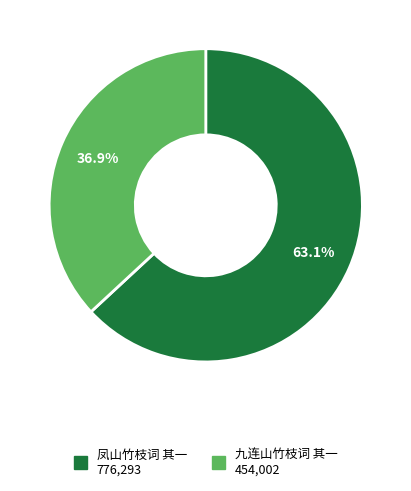

How much of the chart is everything except 凤山竹枝词 其一?

36.9%